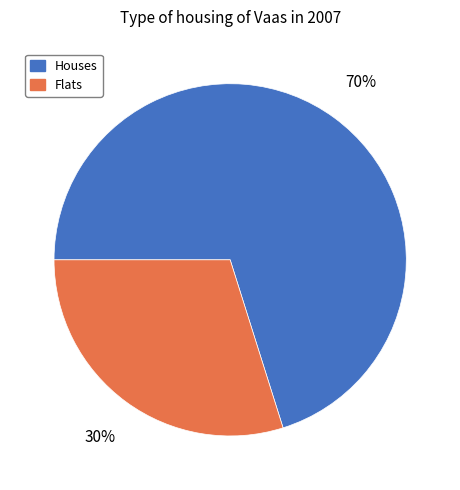

Is there a majority slice in this chart?

Yes